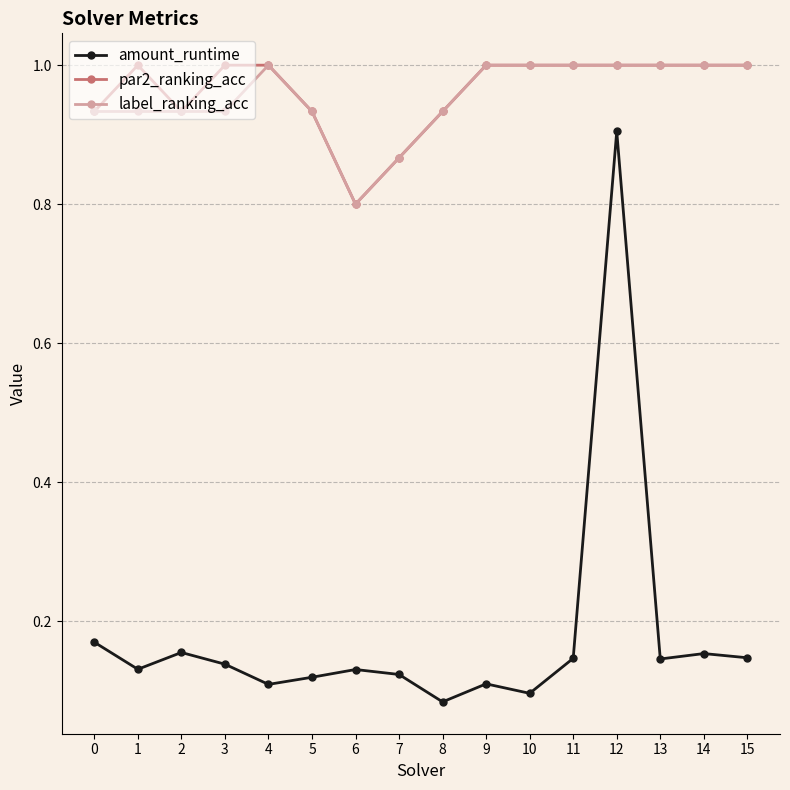

True or false: par2_ranking_acc and amount_runtime intersect in this chart.

False